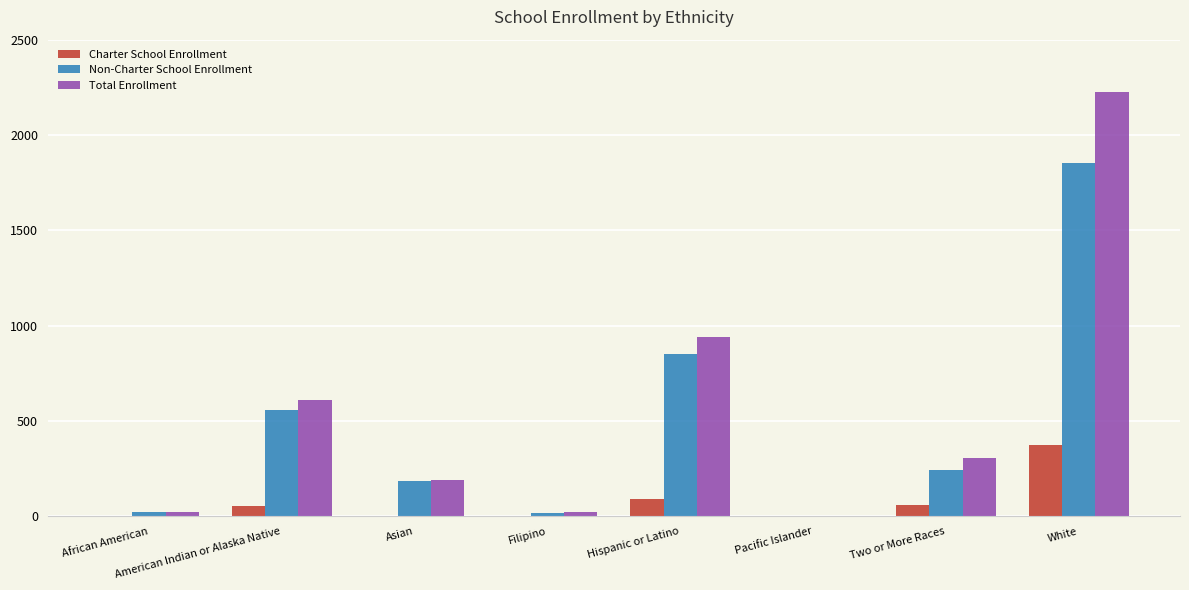

What is the spread (max minus min) of values at Asian?

185